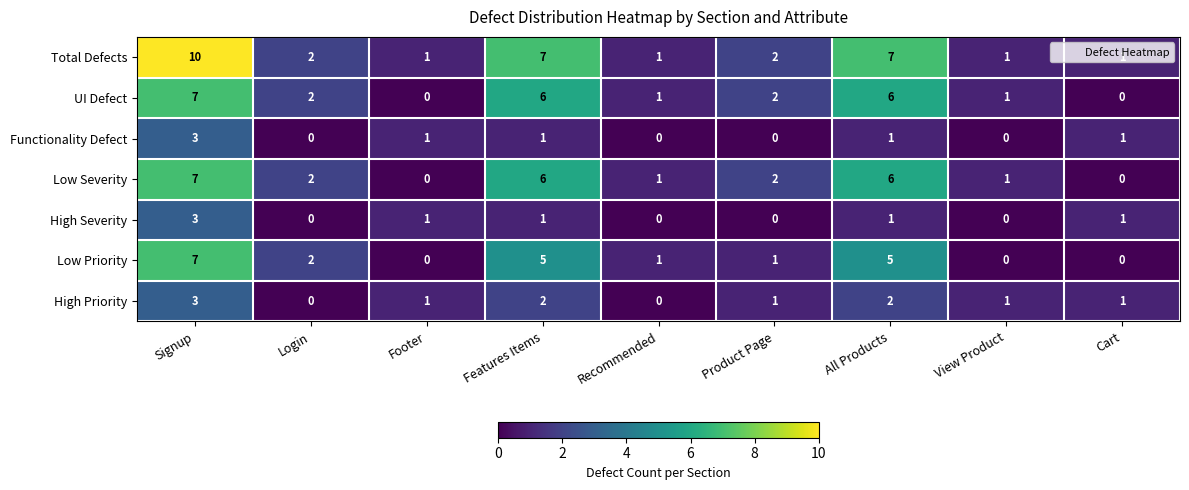

What is the greatest value displayed?

10